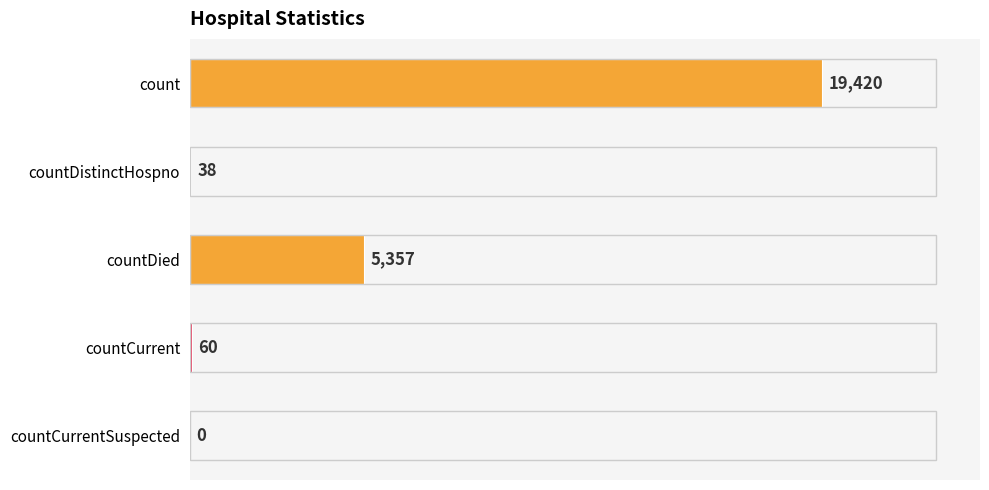

Reading top to bottom, what are all the values shown in this chart?

count=19420	countDistinctHospno=38	countDied=5357	countCurrent=60	countCurrentSuspected=0